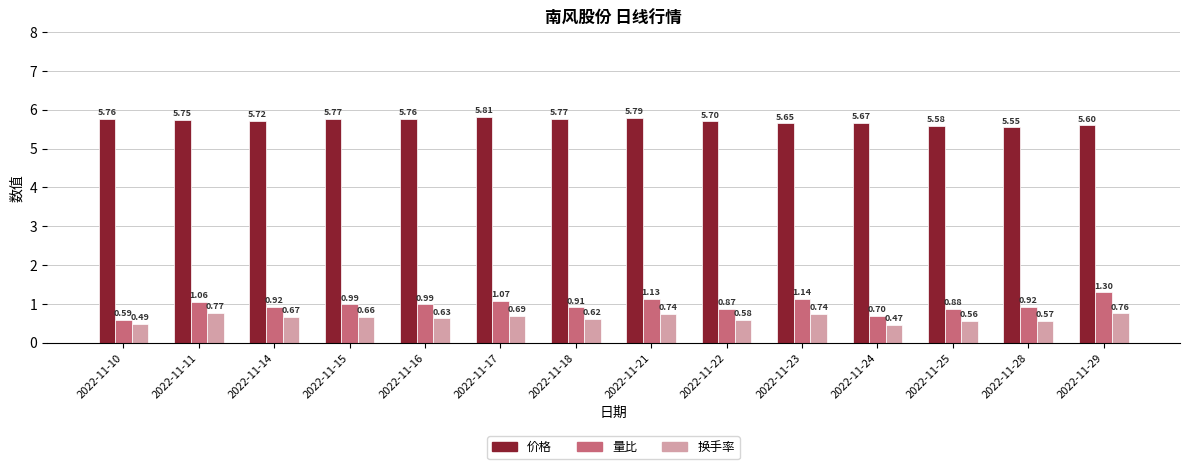

List the series in order of their peak value, highest first.

价格, 量比, 换手率